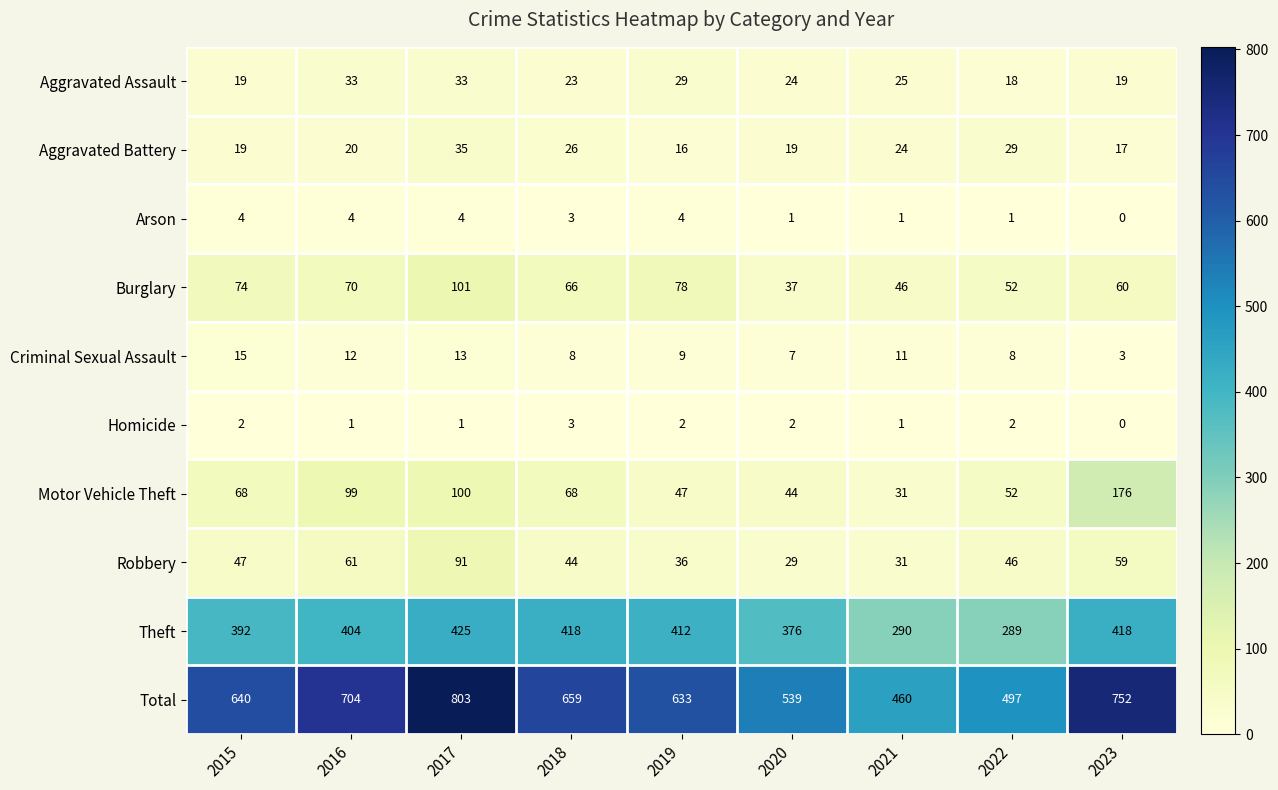

What is the difference between the second highest and second lowest values in the Total series?

255